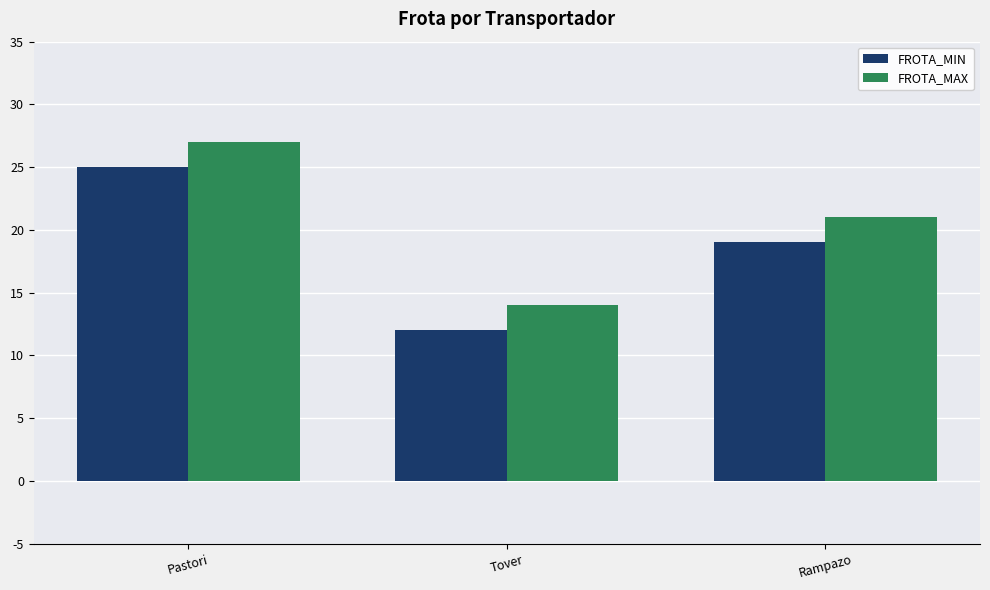

What is the total value across all series at Rampazo?

40